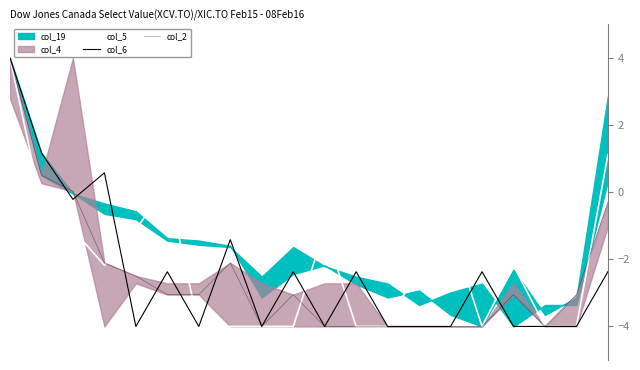

Read the col_6 value at 18.

-4.0